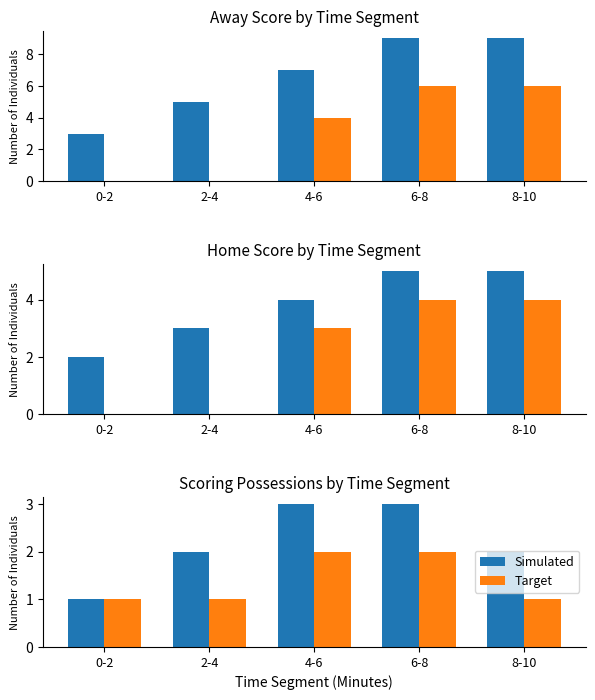

True or false: Simulated has a value of 1 at 2-4.

False